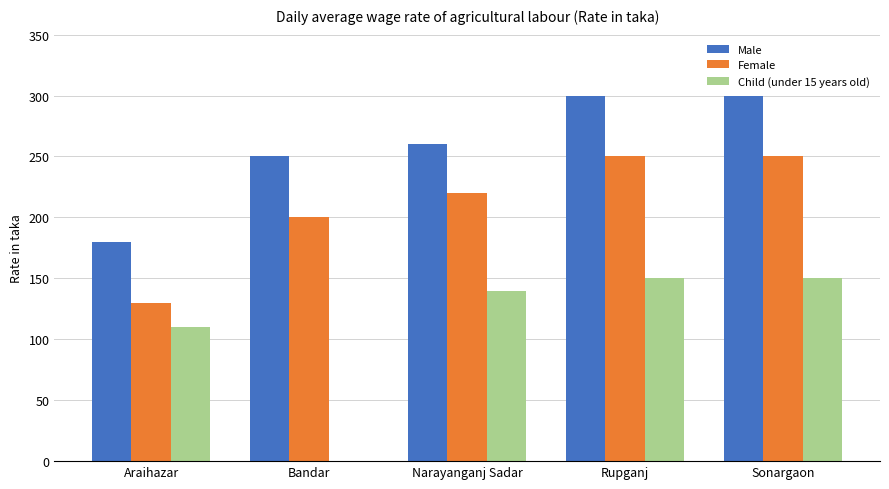

The Female series shows 343 at Sonargaon. True or false?

False